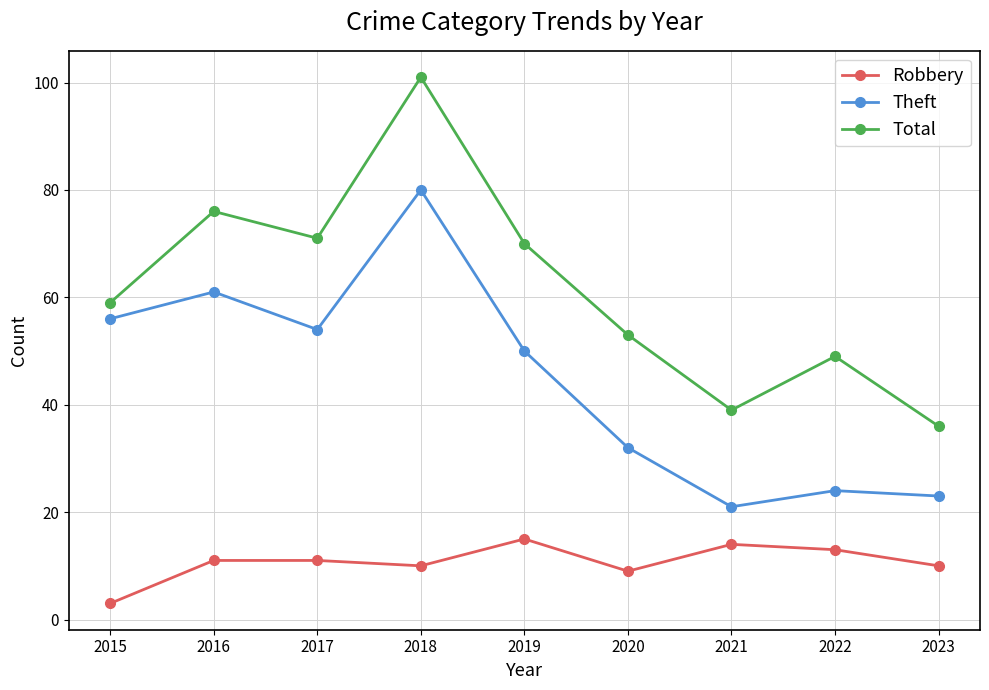

How many values in the Total series are below 59?

4